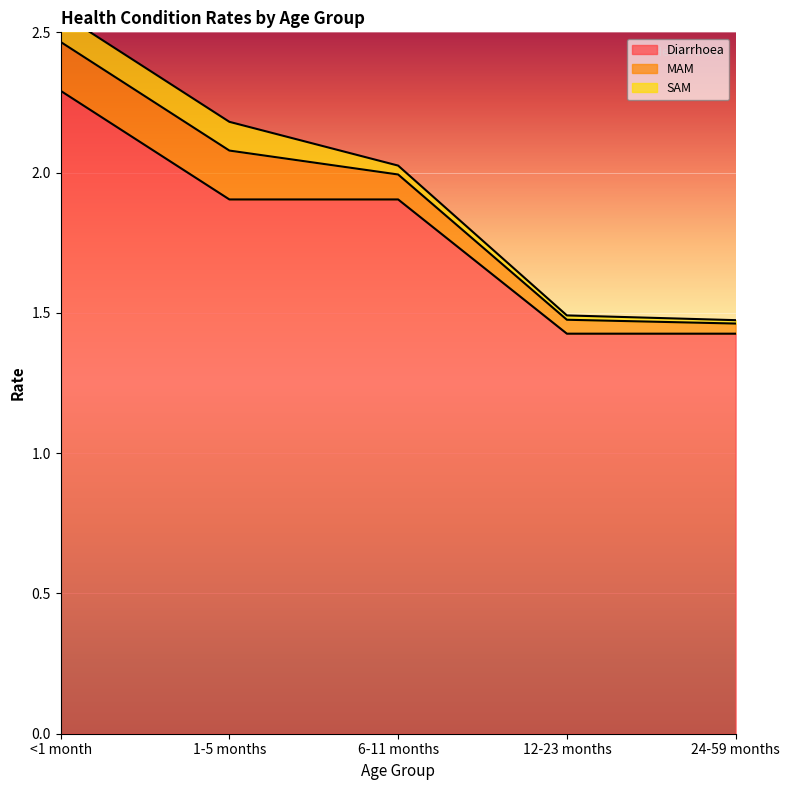

Count the number of categories in the chart.

5